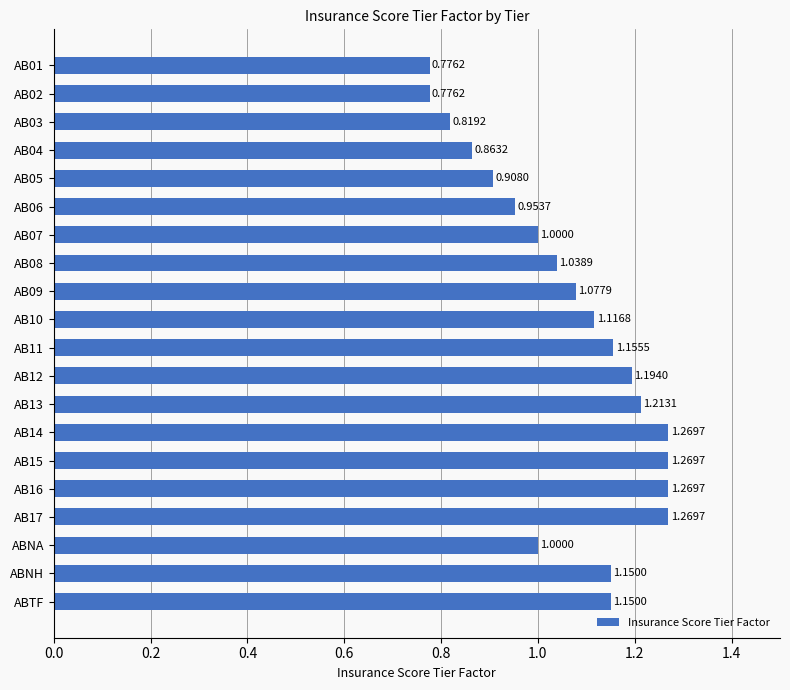

Between AB15 and AB06, which is larger?

AB15